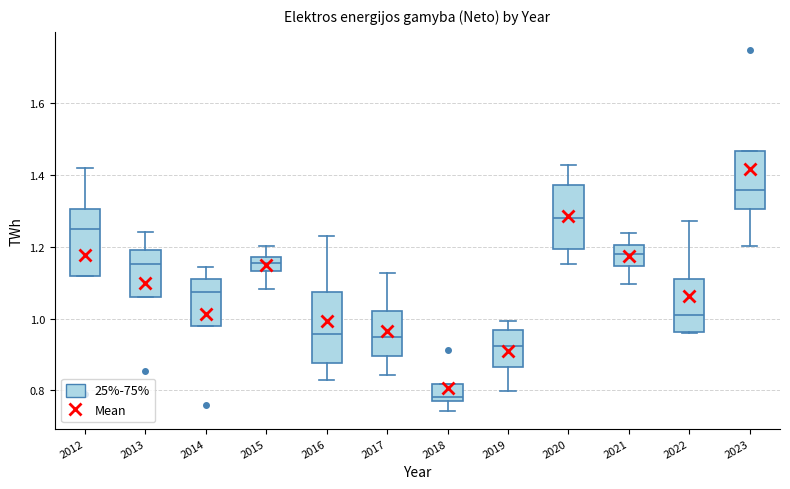

Reading left to right, read every box against the y-axis: the position of its median line, the range the box covers, and the ends of its whiskers. The values are not printed on the chart, so give them approximately, as read against the axis.

2012: median 1.24, box 1.12 to 1.30, whiskers 1.12 to 1.42
2013: median 1.16, box 1.06 to 1.20, whiskers 1.06 to 1.24
2014: median 1.08, box 0.98 to 1.10, whiskers 0.98 to 1.14
2015: median 1.16, box 1.14 to 1.18, whiskers 1.08 to 1.20
2016: median 0.96, box 0.88 to 1.08, whiskers 0.82 to 1.24
2017: median 0.94, box 0.90 to 1.02, whiskers 0.84 to 1.12
2018: median 0.78 (just above the box's lower edge), box 0.78 to 0.82, whiskers 0.74 to 0.82
2019: median 0.92, box 0.86 to 0.96, whiskers 0.80 to 1.00
2020: median 1.28, box 1.20 to 1.38, whiskers 1.16 to 1.42
2021: median 1.18, box 1.14 to 1.20, whiskers 1.10 to 1.24
2022: median 1.00, box 0.96 to 1.10, whiskers 0.96 to 1.28
2023: median 1.36, box 1.30 to 1.46, whiskers 1.20 to 1.46